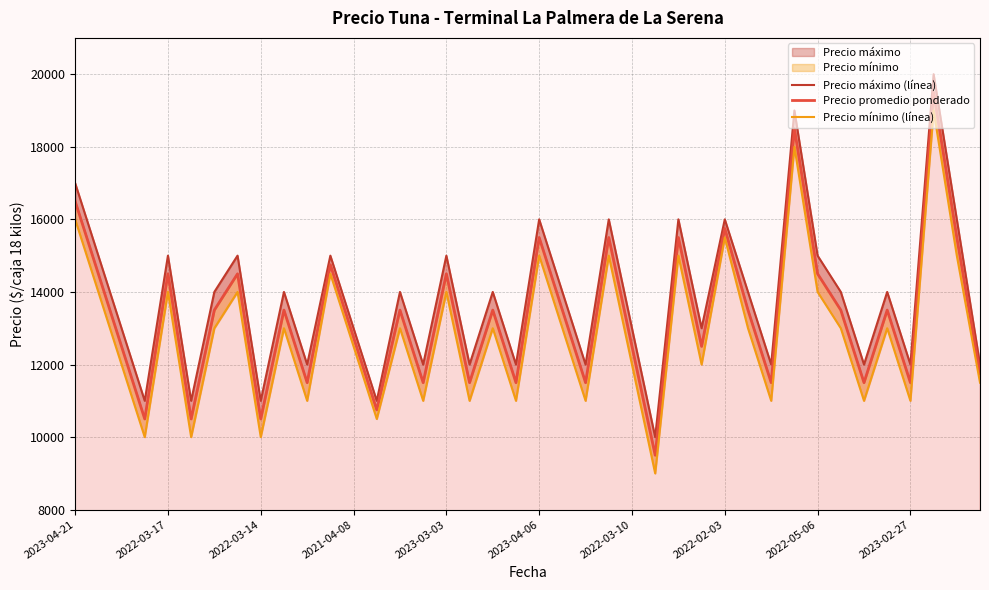

In Precio máximo (línea), how many points are higher than both neighbors (excluding endpoints)?

14